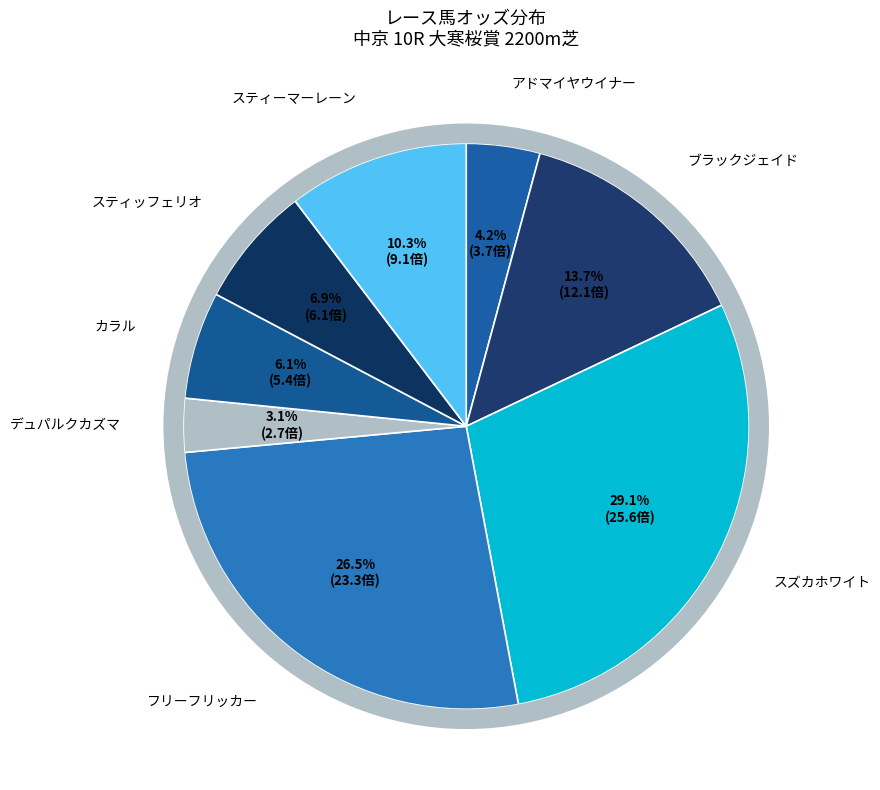

To the nearest percent, what percentage of the pie is カラル?

6%